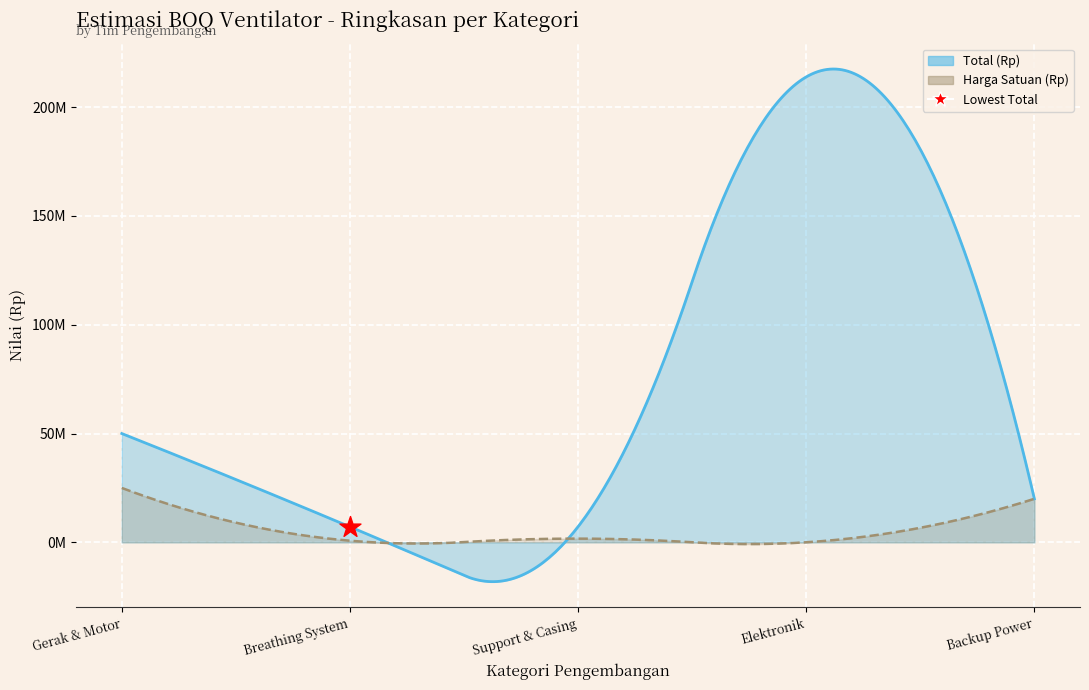

At which category is the sum across all series the highest?

Elektronik